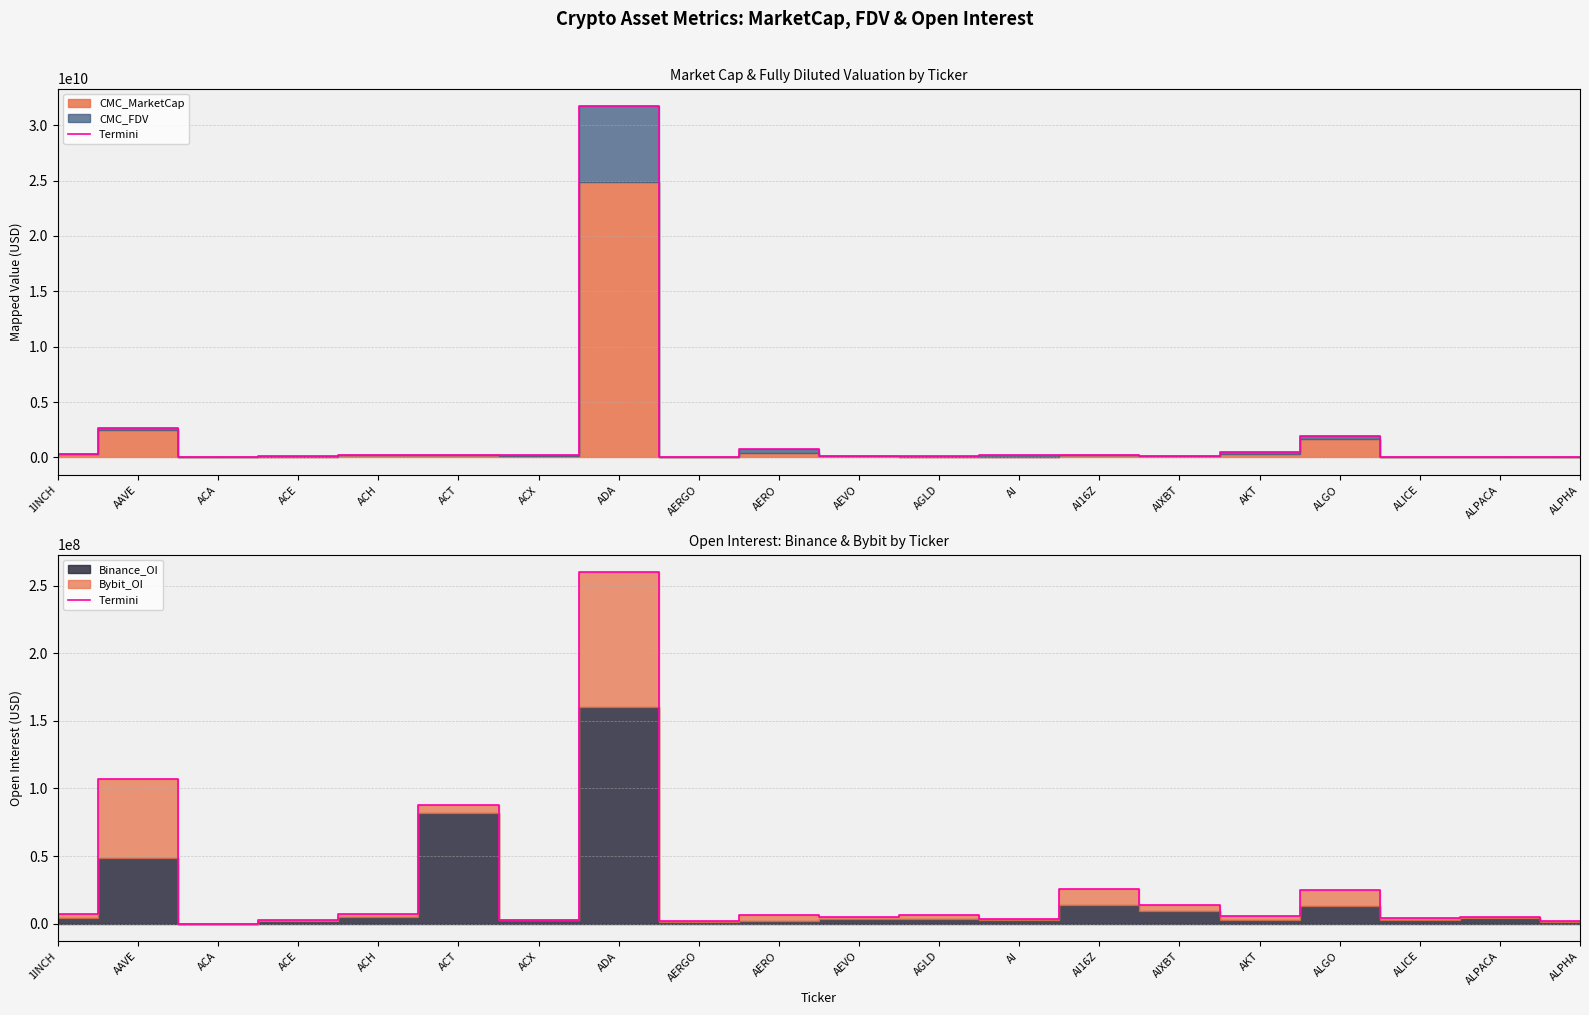

Rank the categories by value from highest to lowest.

ADA, AAVE, ACT, AI16Z, ALGO, AIXBT, ACH, 1INCH, AERO, AGLD, AKT, AEVO, ALPACA, ALICE, AI, ACX, ACE, ALPHA, AERGO, ACA